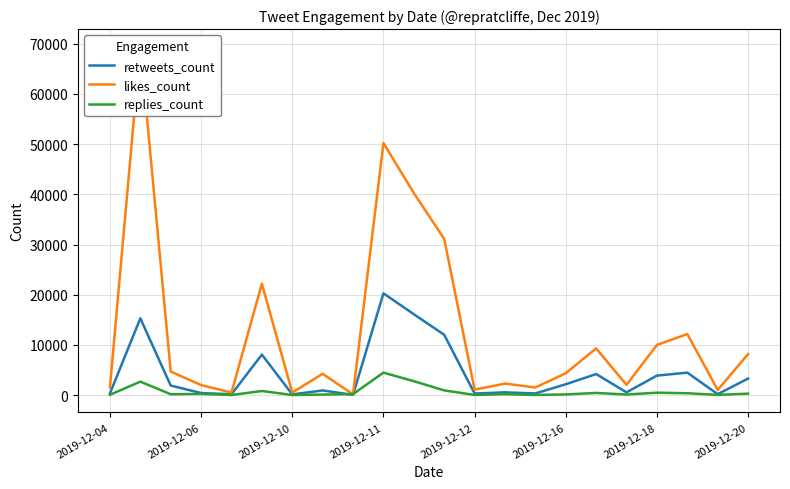

Which series has the widest spread of values?

likes_count